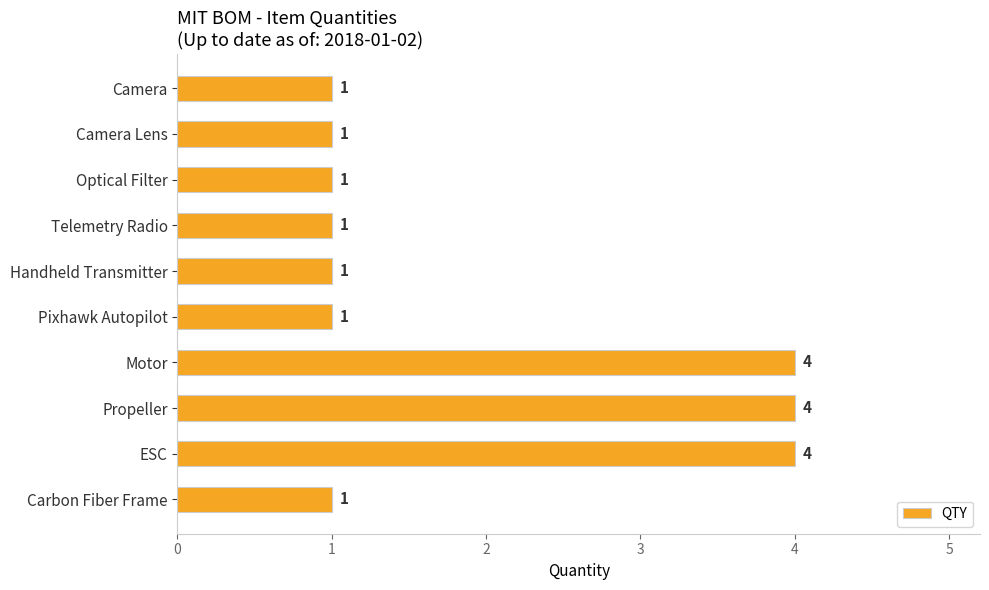

What position from the top is Pixhawk Autopilot?

6